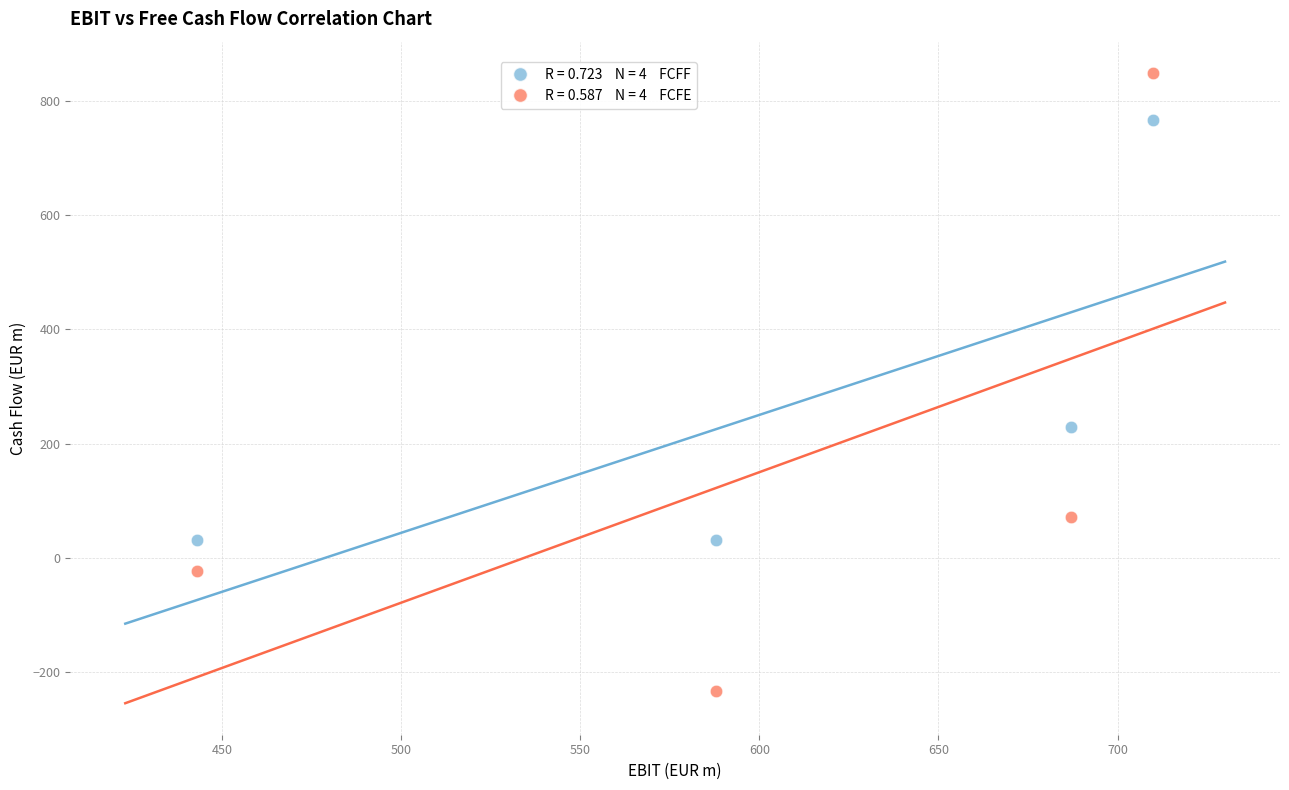

Across all series, what Y value is closest to 307?

229.5